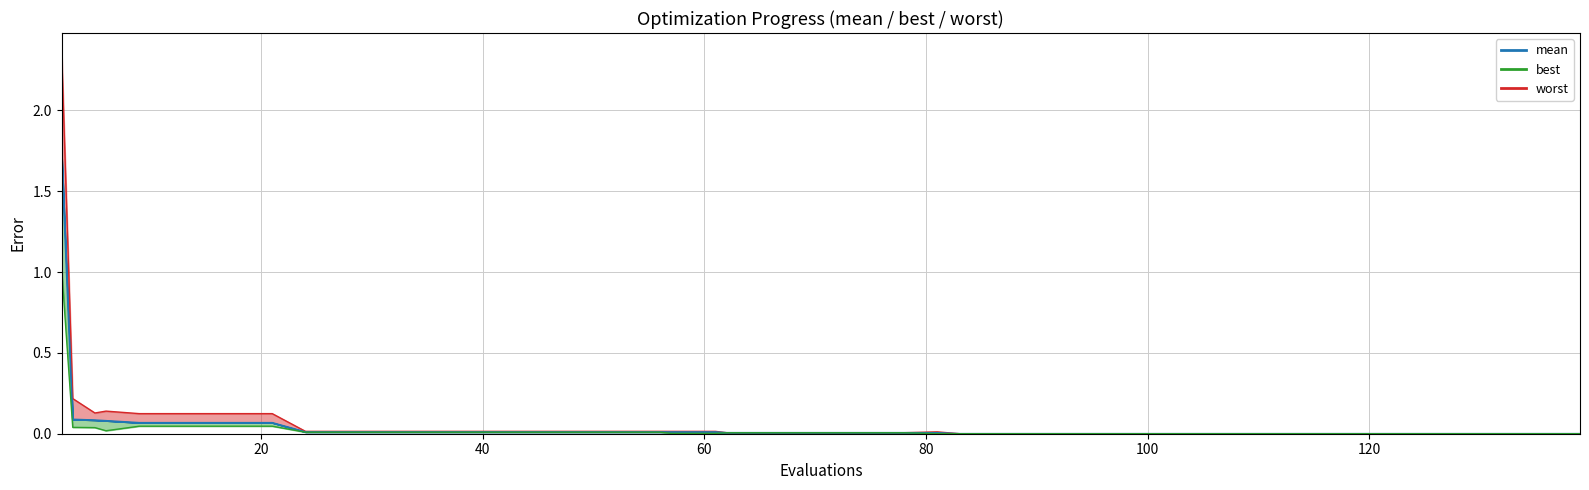

At 103, list the series in order from largest to smallest.

worst, mean, best